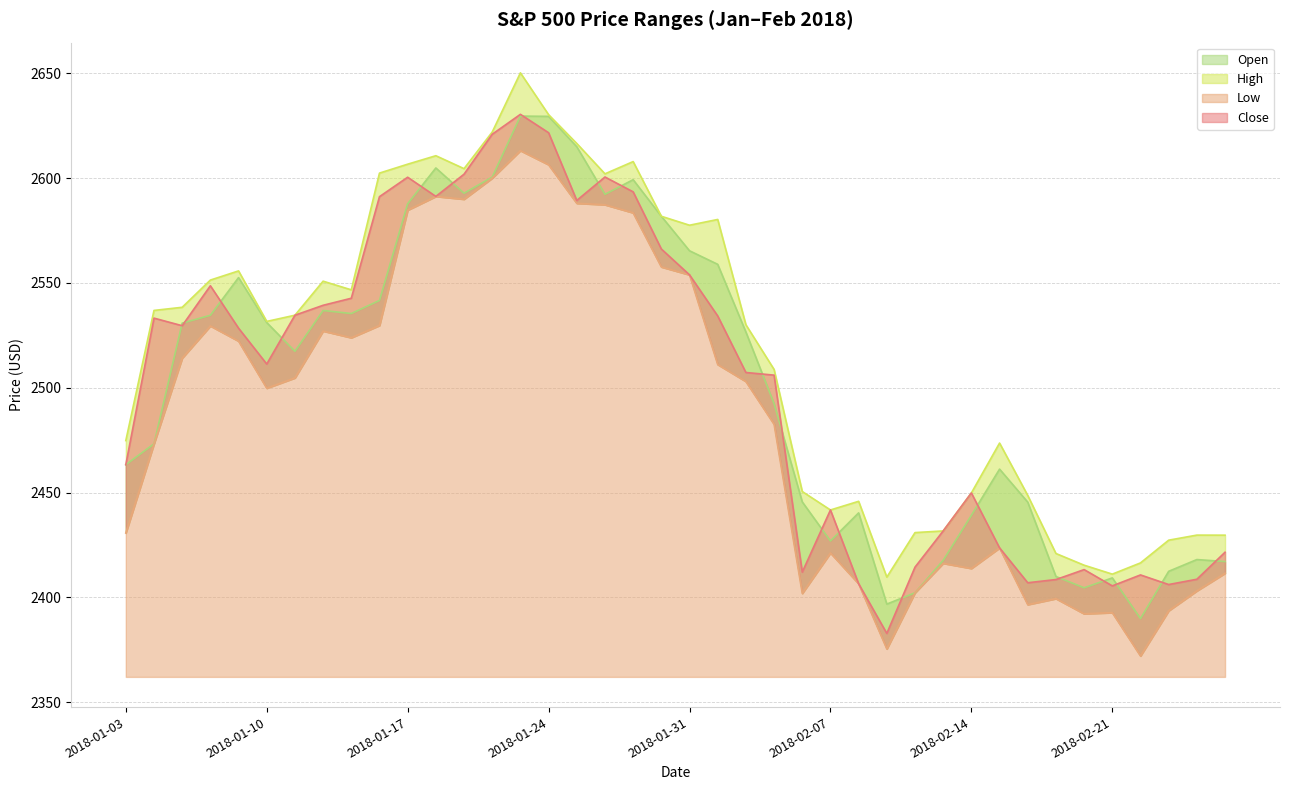

Is the value of Close at 2018-01-25 greater than the value of High at 2018-01-18?

No